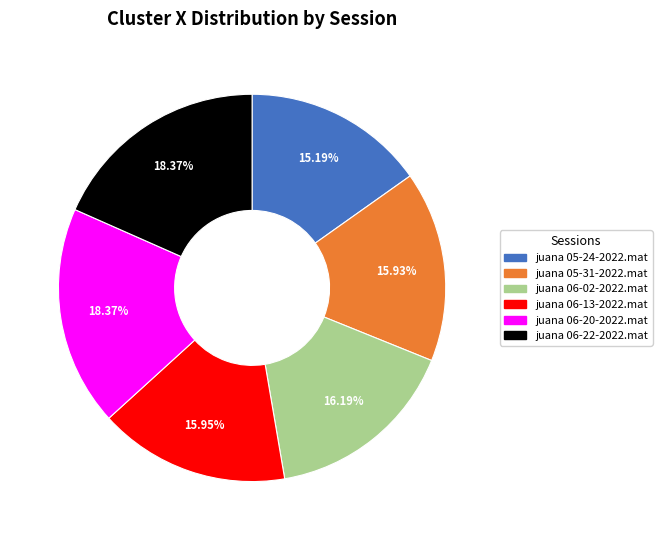

Is it true that juana 05-24-2022.mat is 6% of the pie?

False